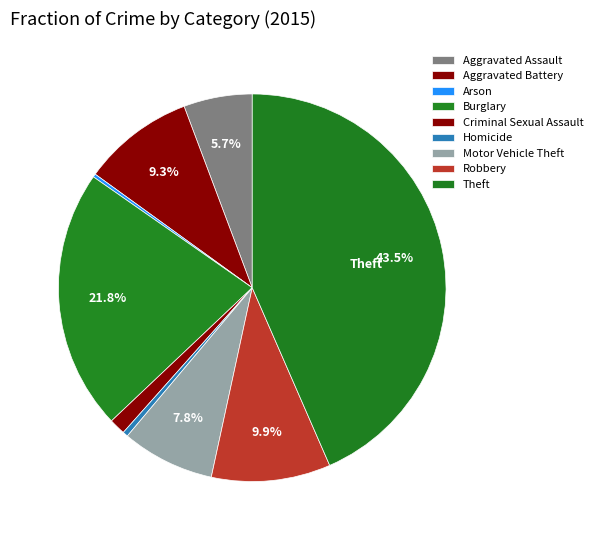

Which slice is the largest?

Theft